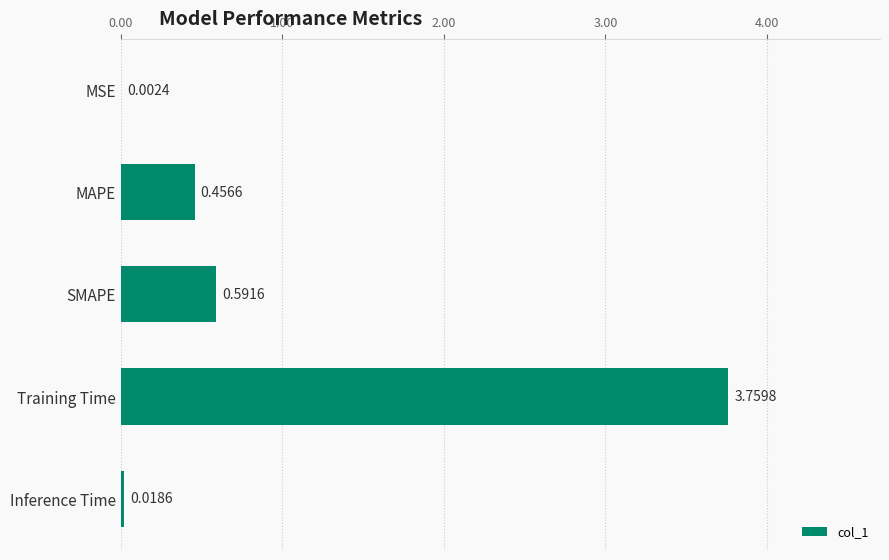

What is the sum of all values?

4.8